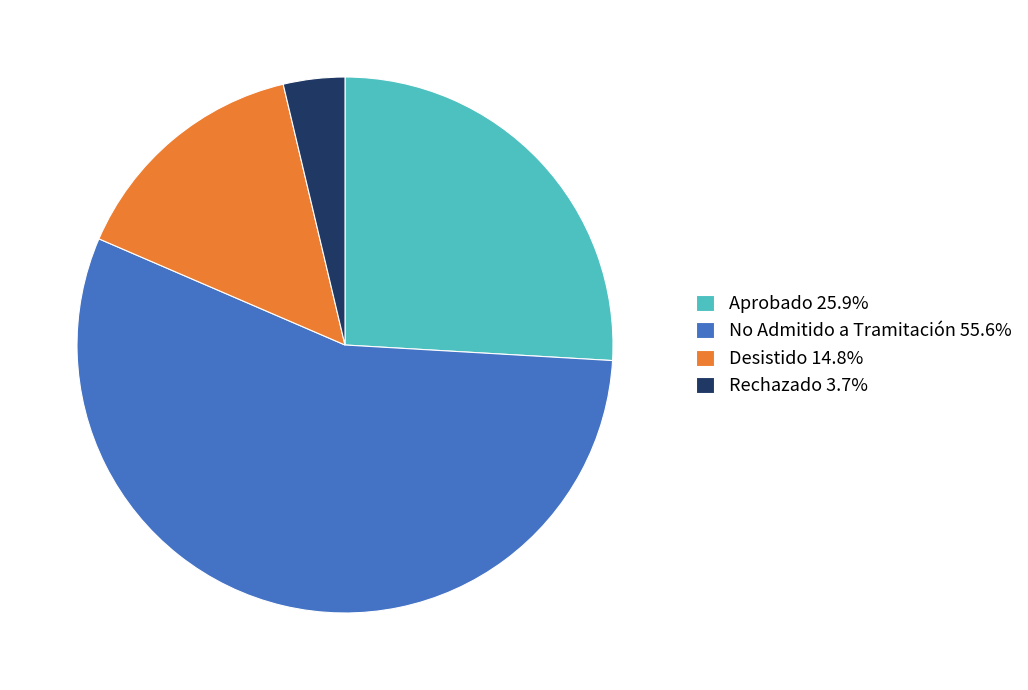

Do Rechazado 3.7% and No Admitido a Tramitación 55.6% together represent more than half of the pie?

Yes